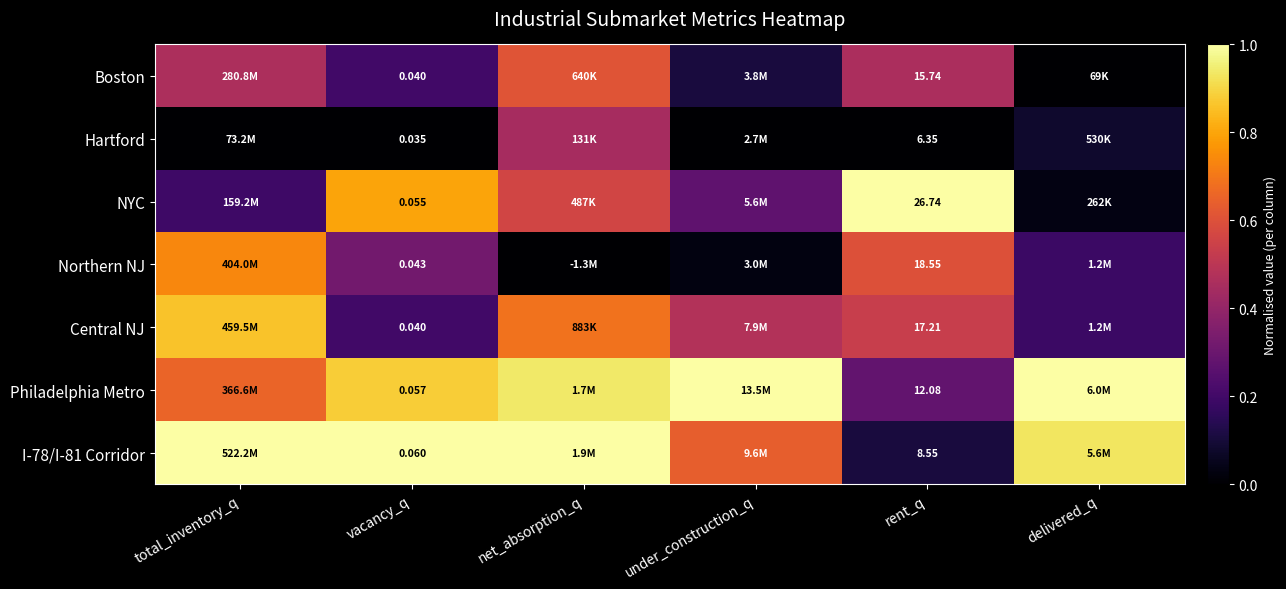

True or false: Northern NJ has a value of 1.1 at total_inventory_q.

False